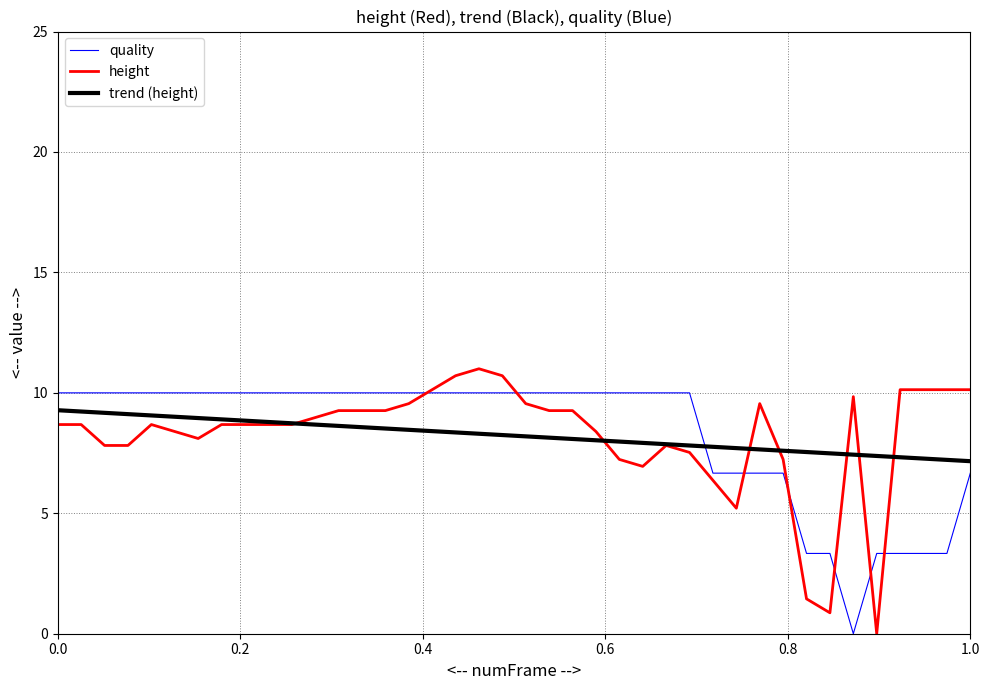

What is the greatest value displayed?

11.0